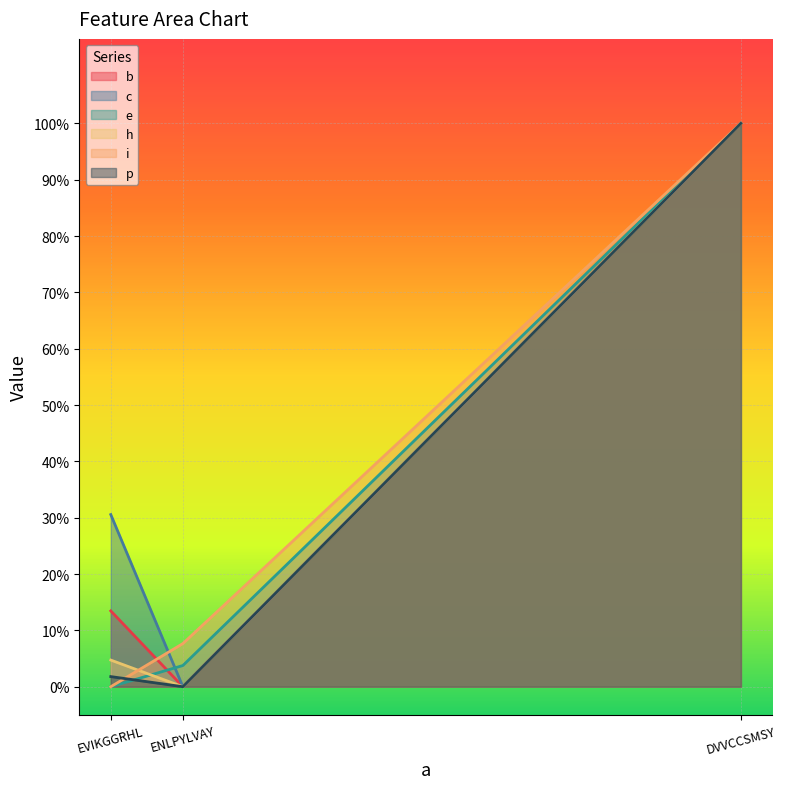

What is the value of the i point at the 3rd from the left?

1.0